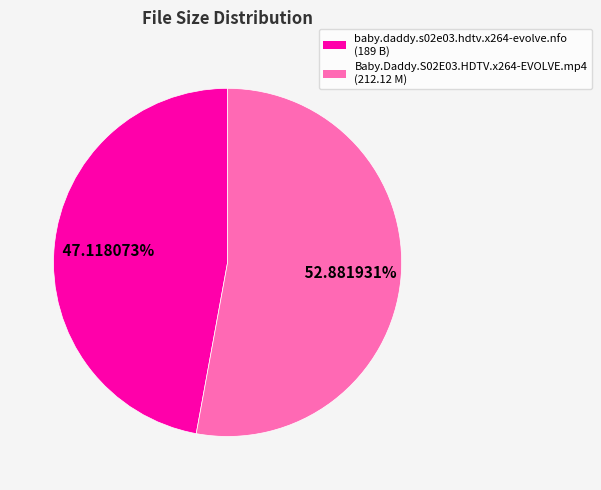

How many segments does this pie chart have?

2